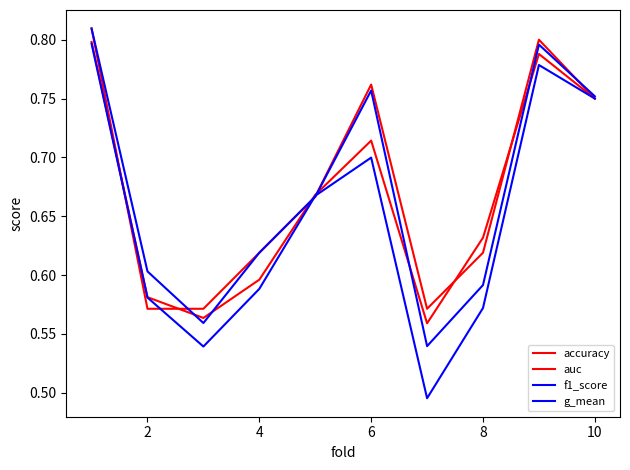

Reading left to right, what are all the values shown in this chart?

accuracy: 0.8	0.6	0.6	0.6	0.7	0.8	0.6	0.6	0.8	0.8
auc: 0.8	0.6	0.6	0.6	0.7	0.7	0.6	0.6	0.8	0.8
f1_score: 0.8	0.6	0.6	0.6	0.7	0.8	0.5	0.6	0.8	0.8
g_mean: 0.8	0.6	0.5	0.6	0.7	0.7	0.5	0.6	0.8	0.8